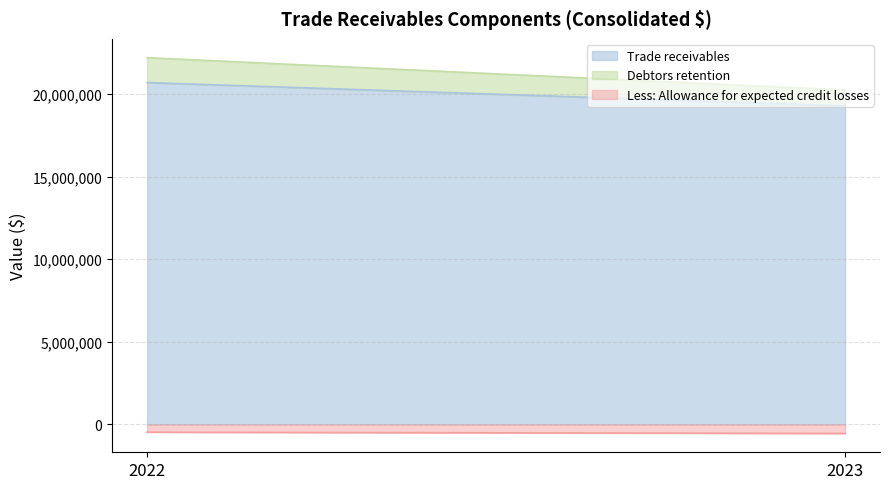

What is the spread (max minus min) of values at 2023?

19840724